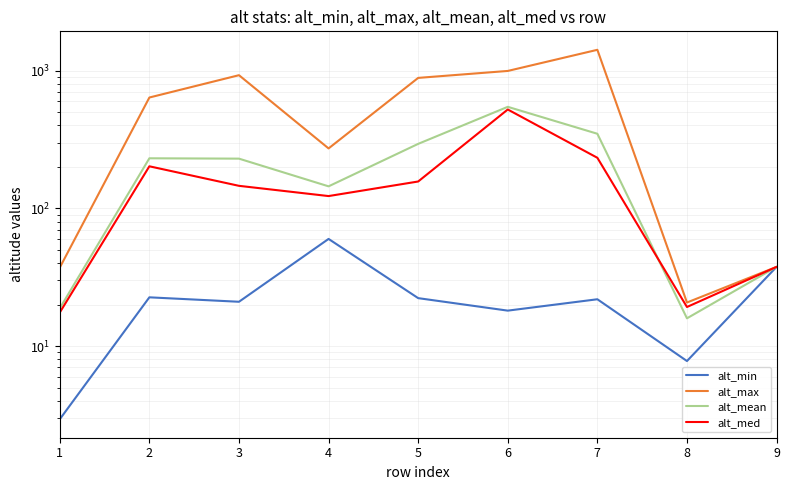

What is the sum of all alt_med values?

1457.4